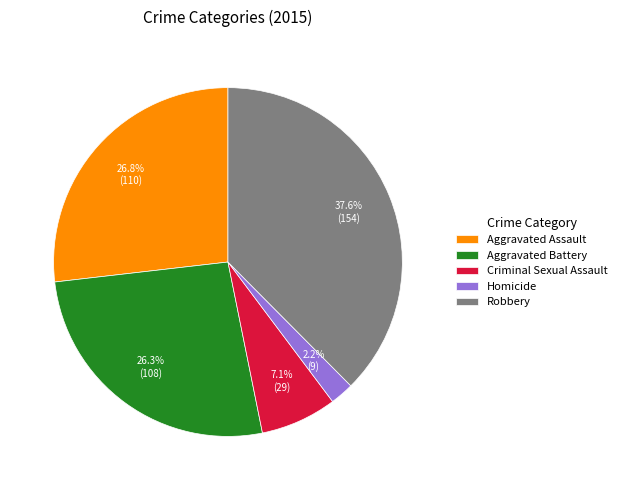

Is Aggravated Battery the majority of the pie?

No